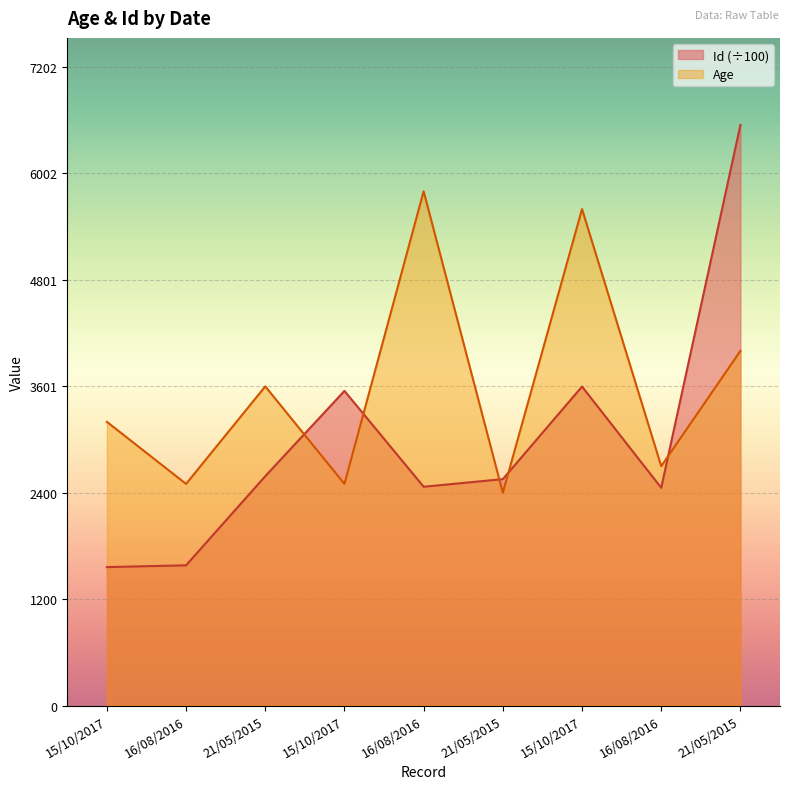

True or false: Age has a value of 32.0 at 15/10/2017.

True